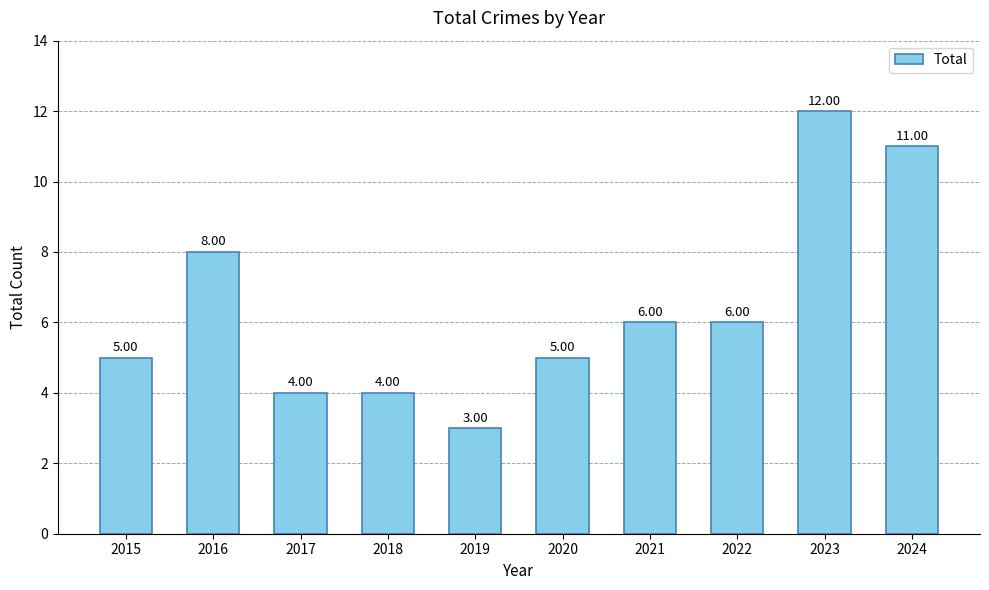

At which label does the data first exceed 6?

2016